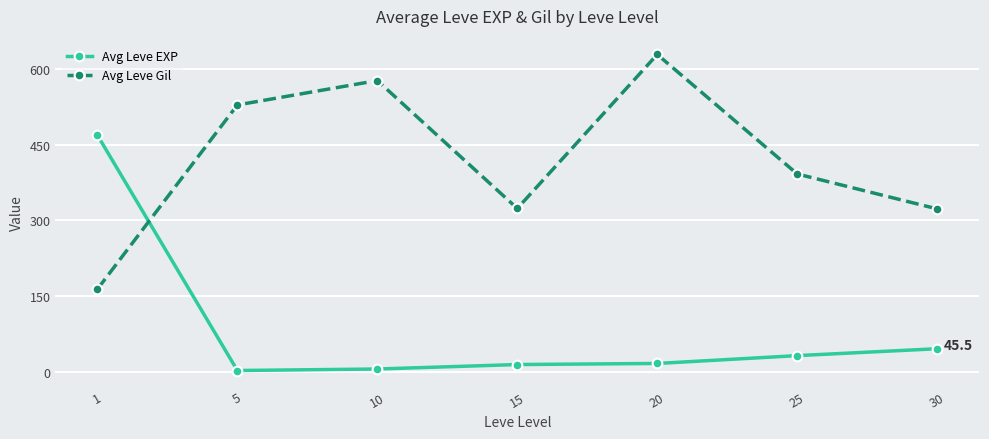

Where do Avg Leve EXP and Avg Leve Gil first cross each other?

1 and 5